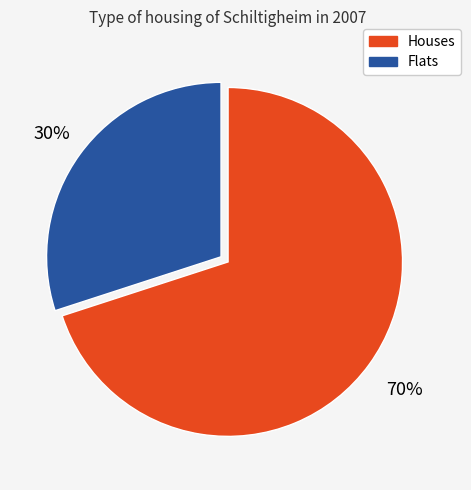

Is there any slice that represents more than half of the pie?

Yes